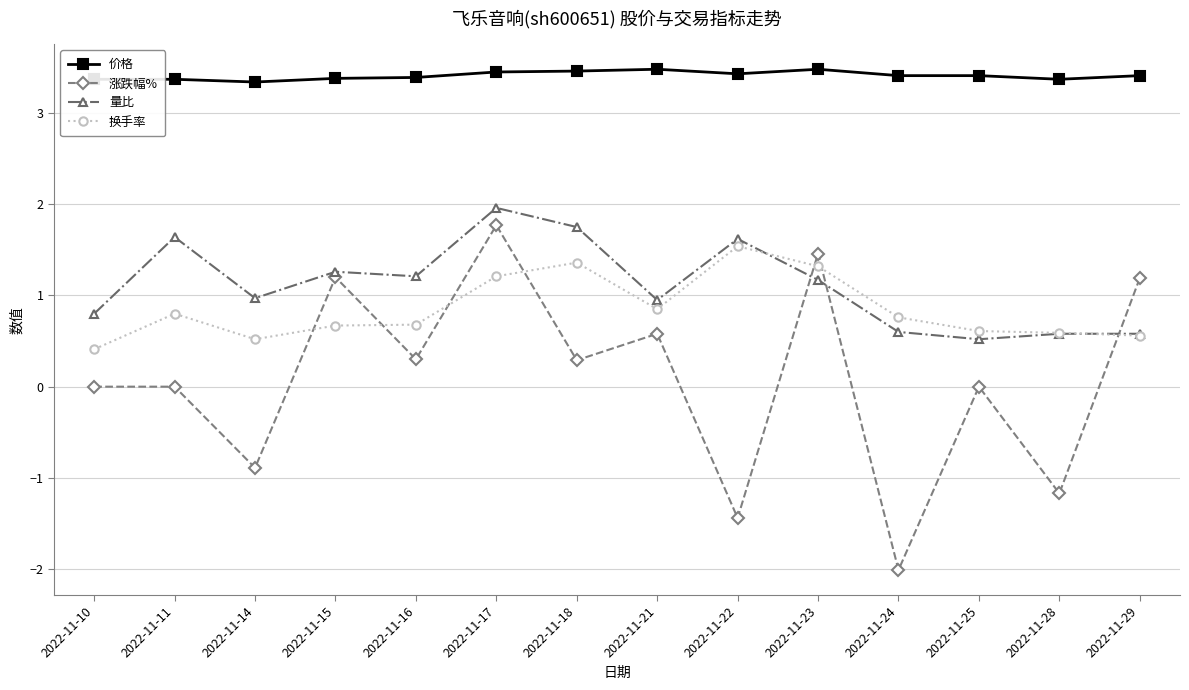

What is the value of the 涨跌幅% point at the 7th from the left?

0.3